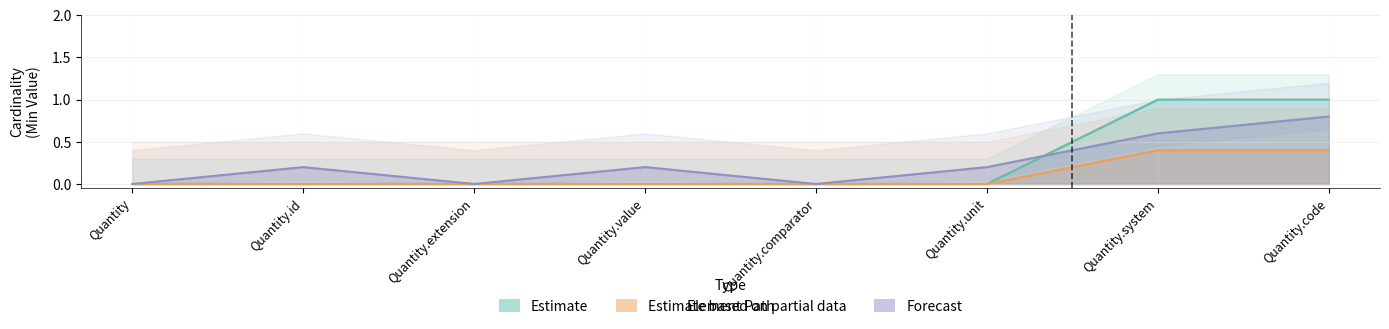

What position from the left is Quantity?

1